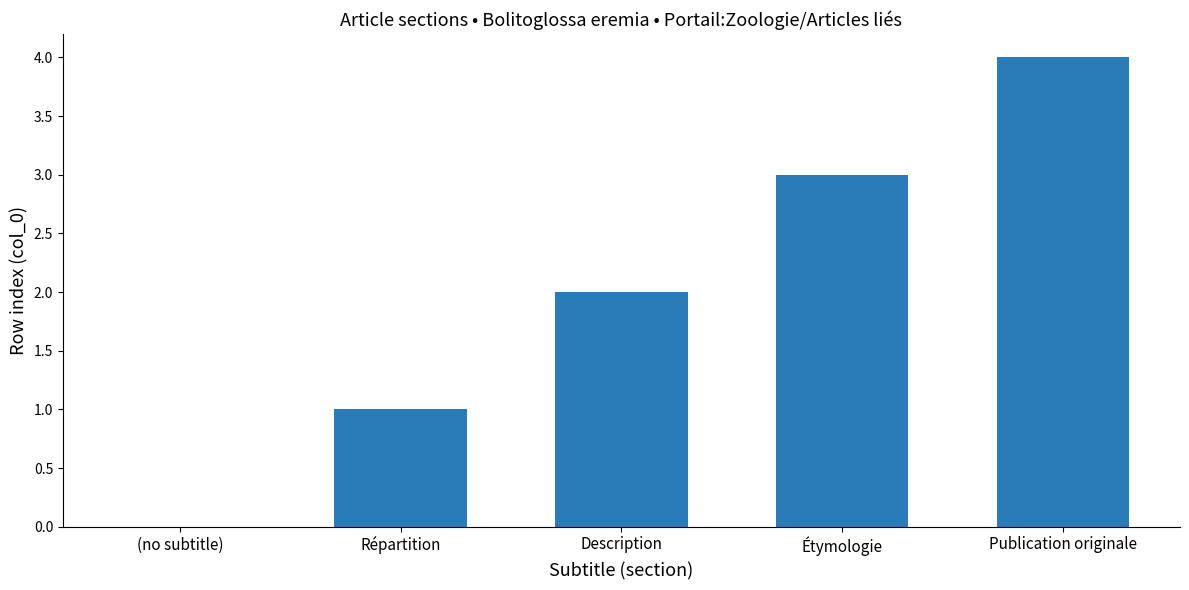

What is the change in value from Description to Publication originale?

+2